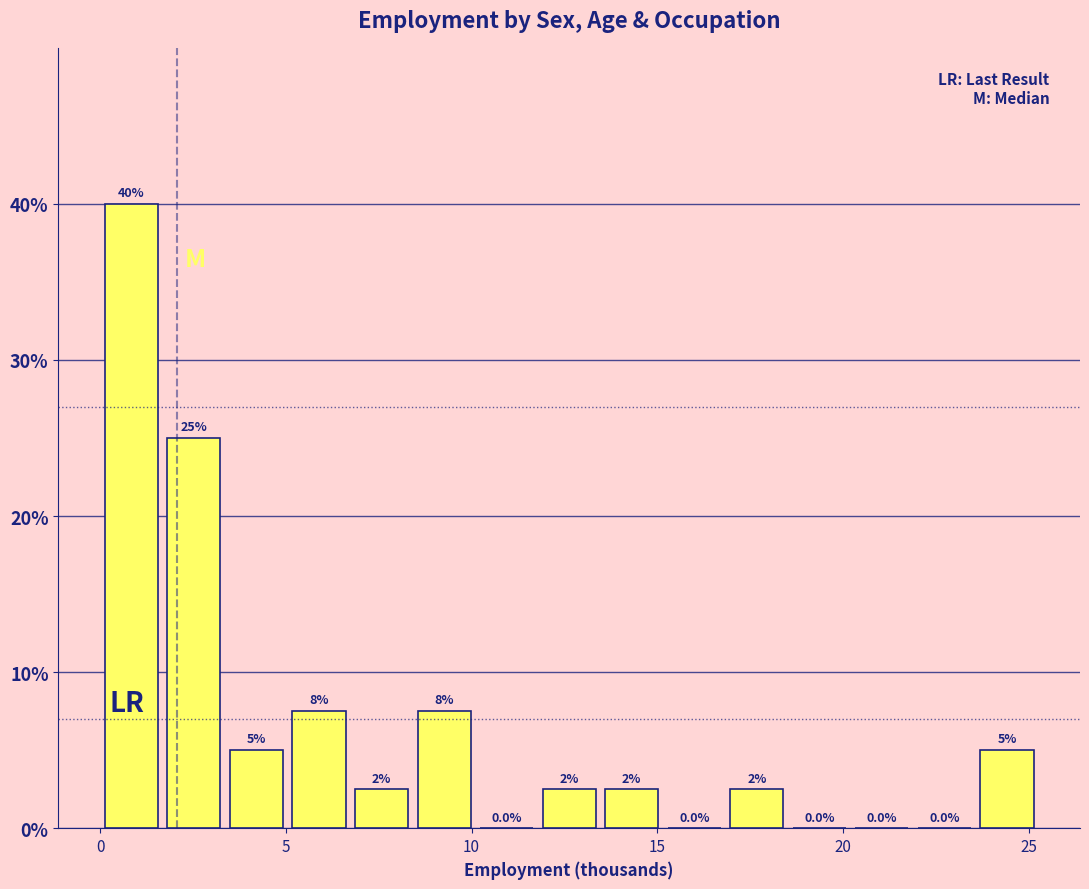

Around what value on the x-axis is the tallest bar? Give the approximate position of its centre, as read against the axis.

1.0